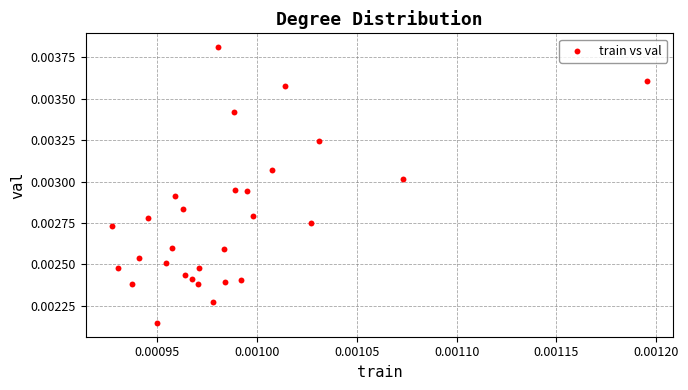

Count the number of points in this scatter plot.

29